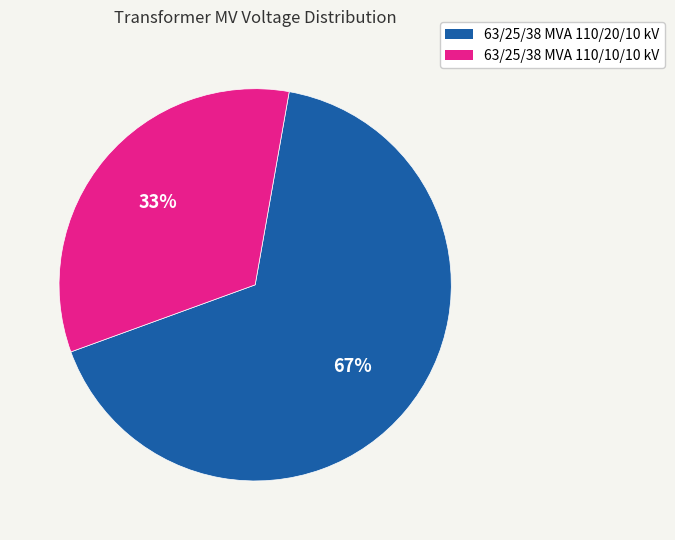

Is it true that 63/25/38 MVA 110/20/10 kV is 72% of the pie?

False